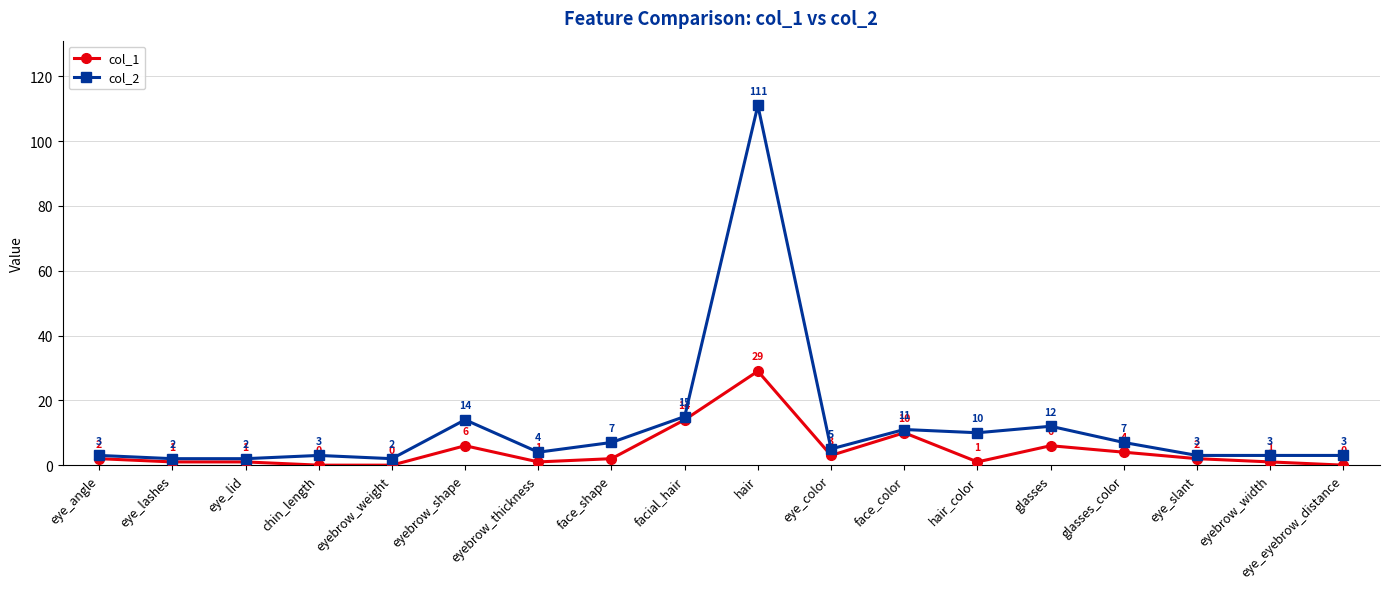

What is the average value of the col_1 series?

5